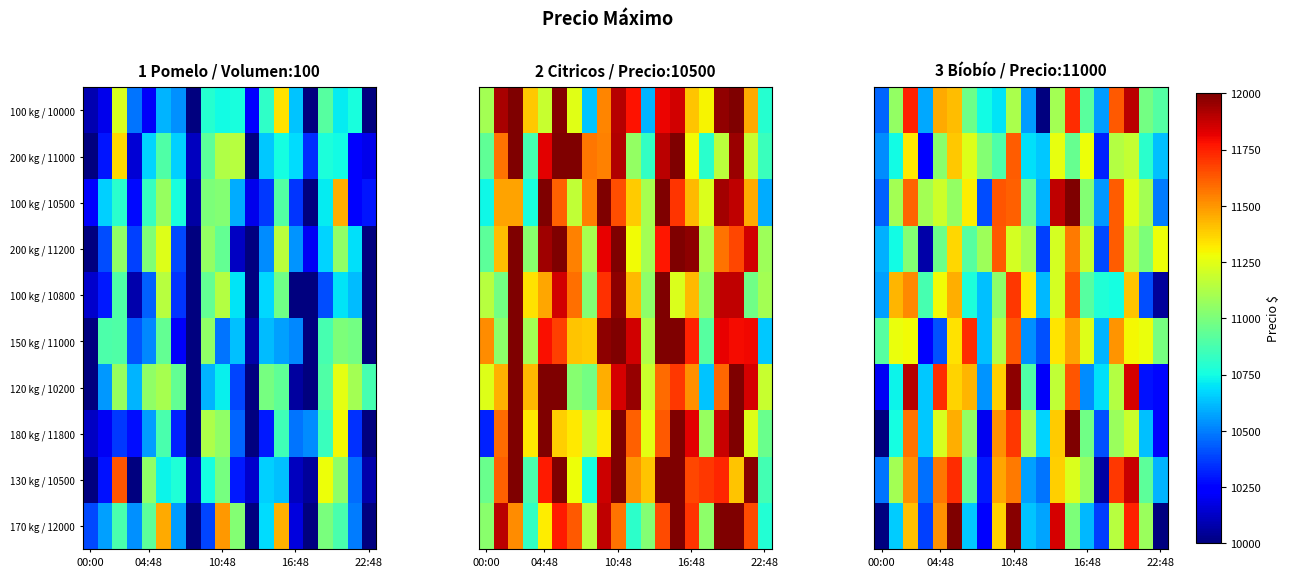

At how many categories does at least one series exceed 10136?

20